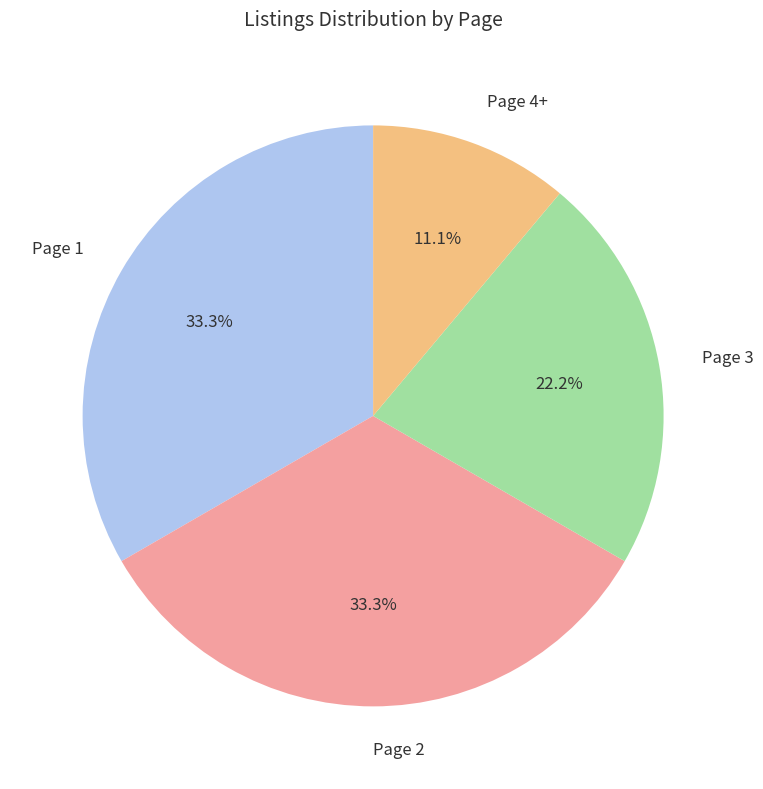

Is there a majority slice in this chart?

No